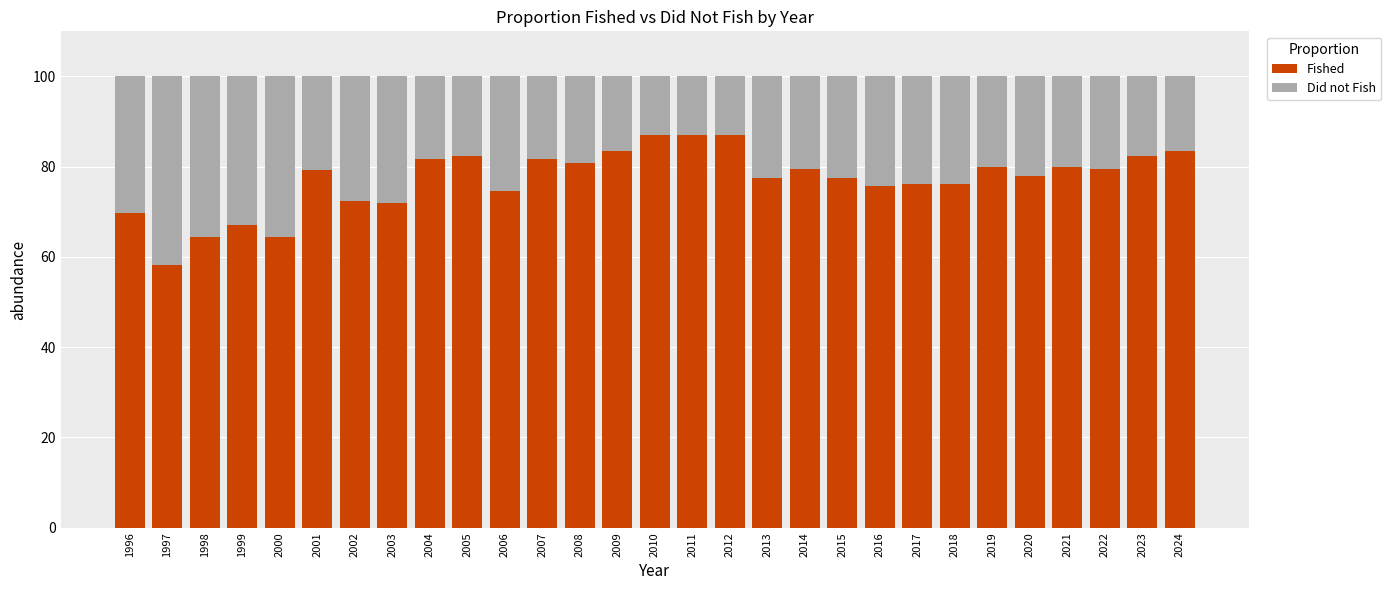

What is the sum of the Fished values at 1998 and 1996?

134.1